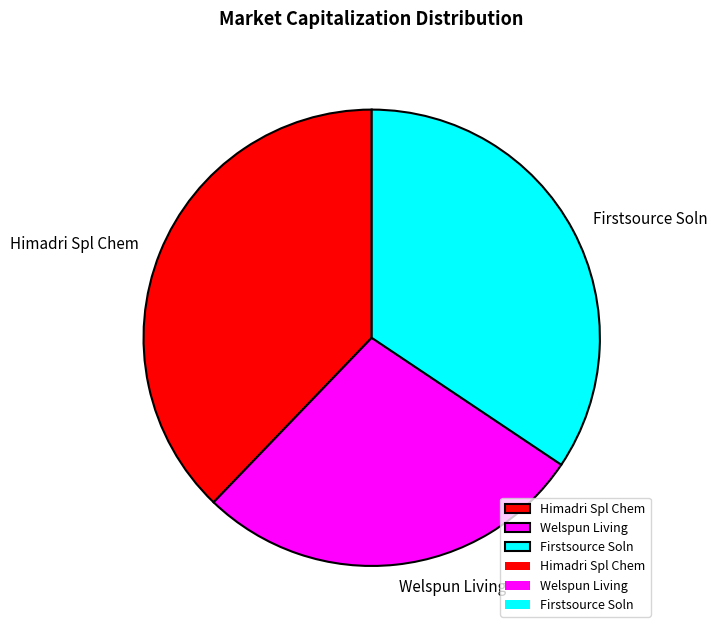

Combined, do Firstsource Soln and Himadri Spl Chem account for over 50%?

Yes